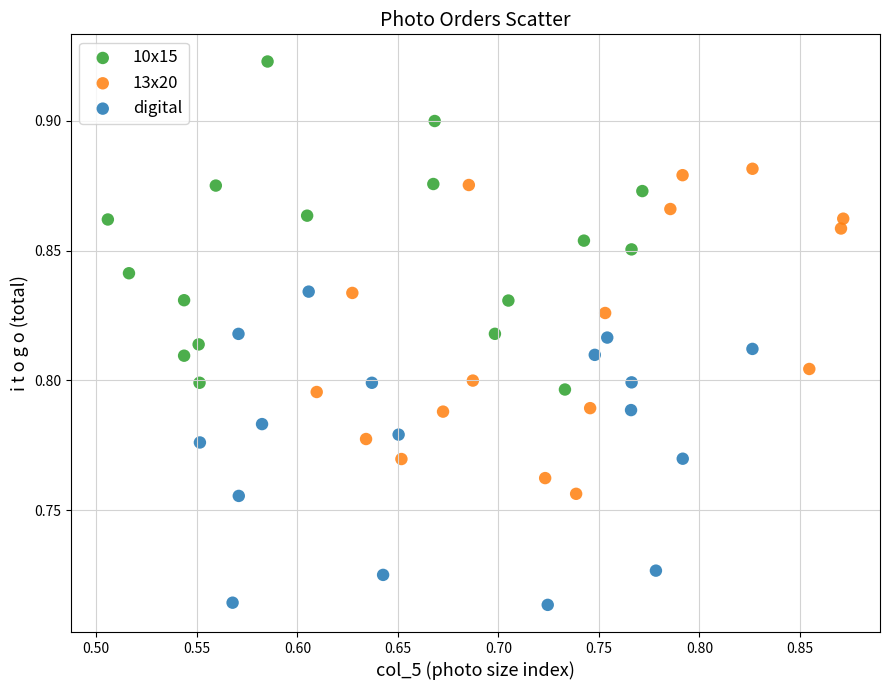

Which series contains the highest Y value?

10х15